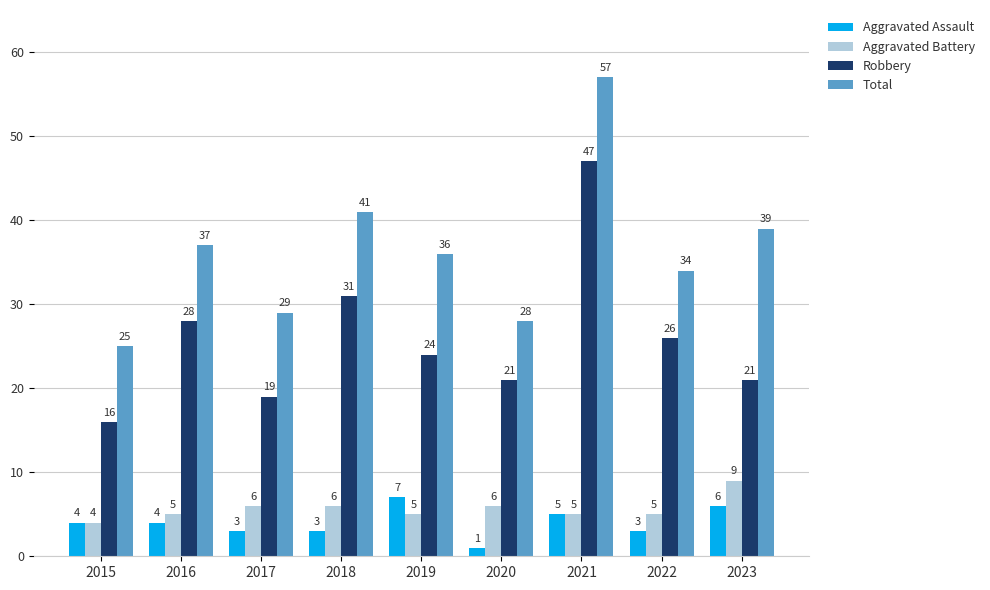

What is the difference between the maximum and minimum values in the Robbery series?

31